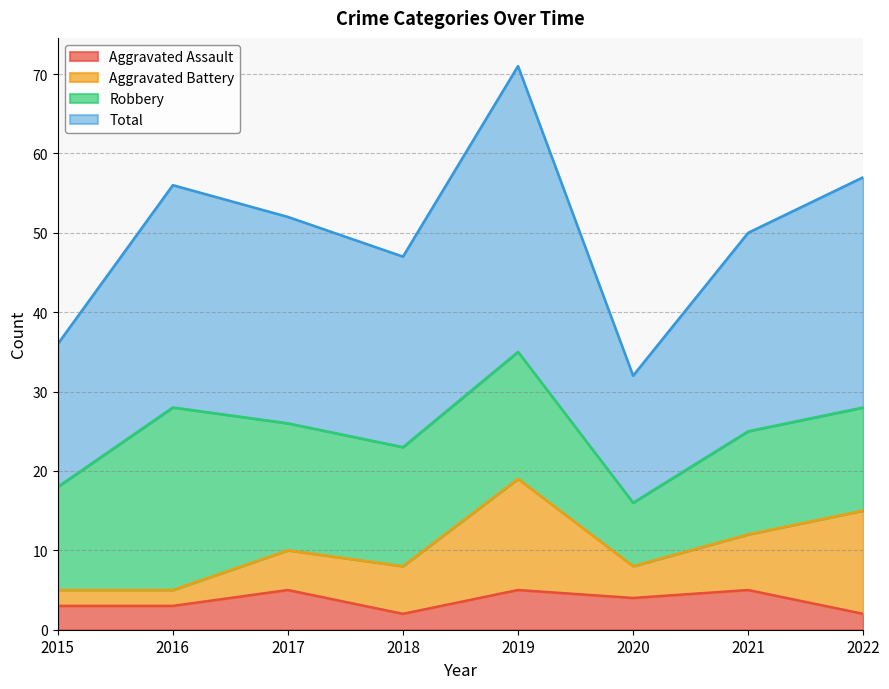

At which category does Total reach its first local peak?

2016